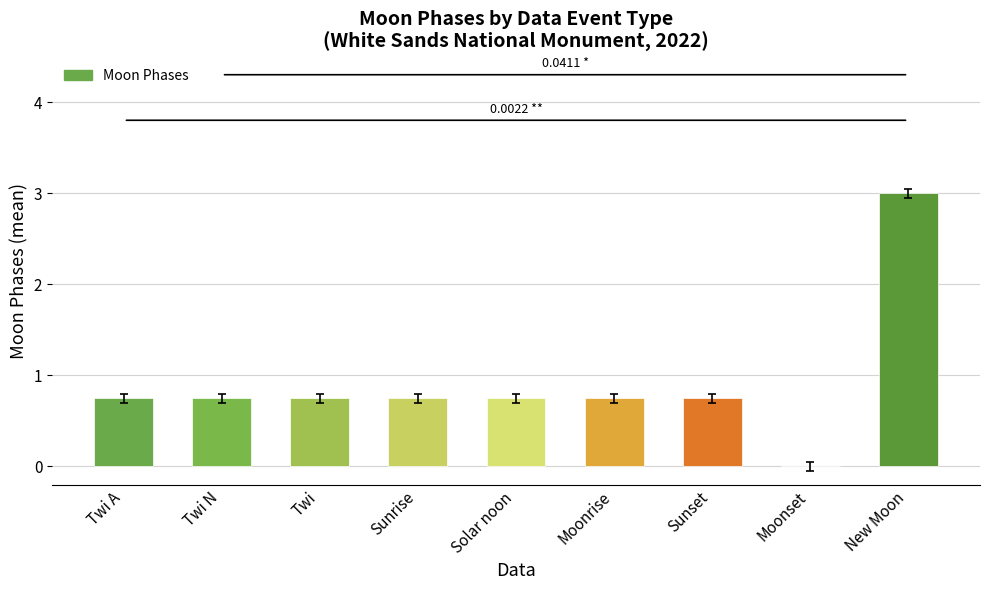

What is the sum of the values at Twi A and New Moon?

3.8